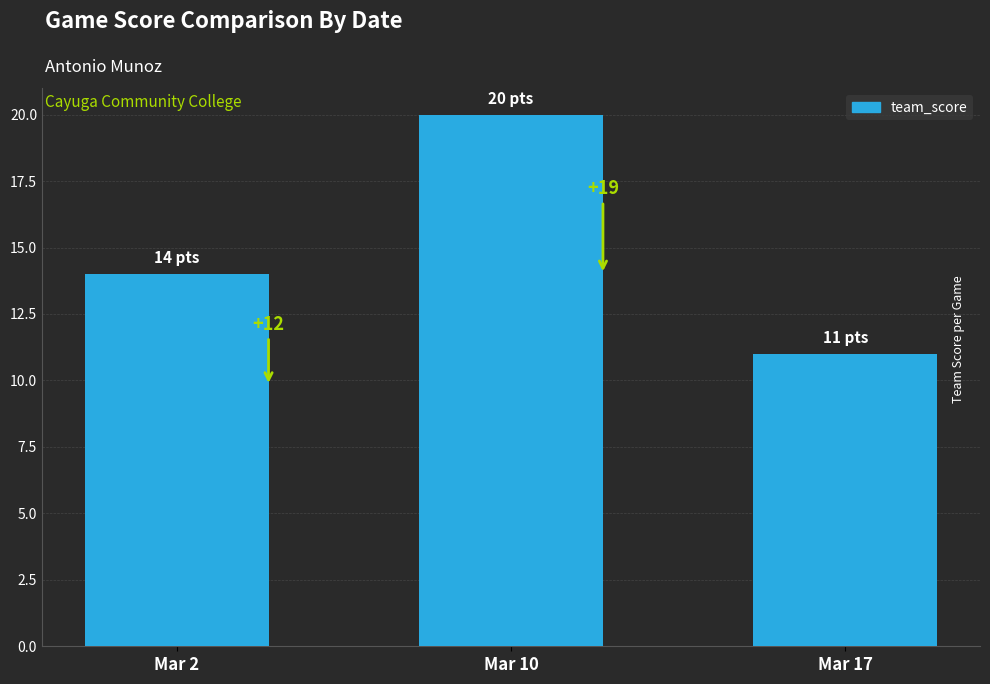

Are the bars horizontal?

No